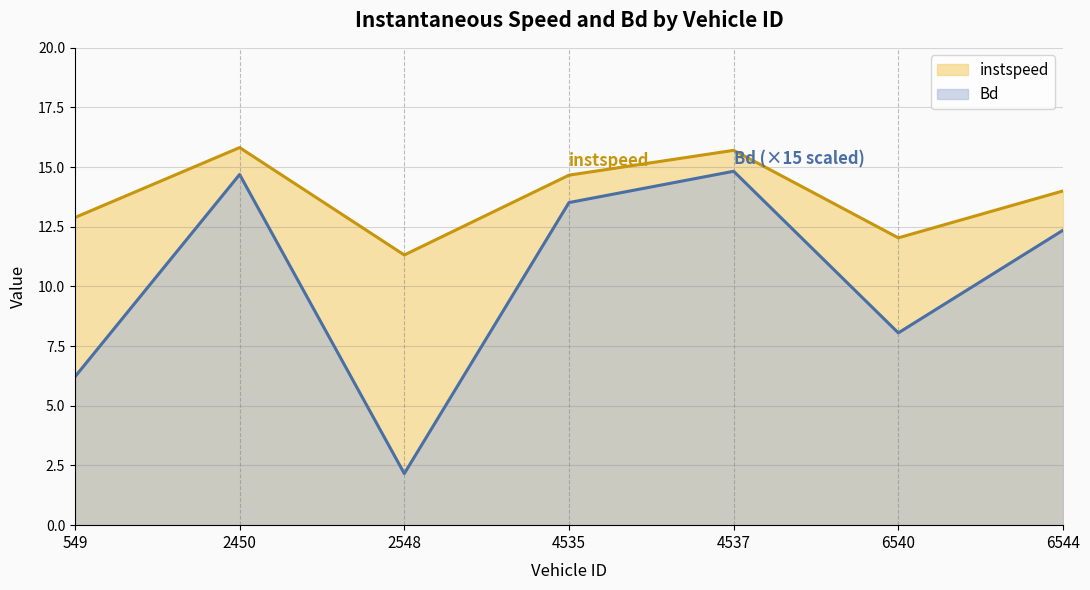

Where is instspeed nearest to the value 13?

549